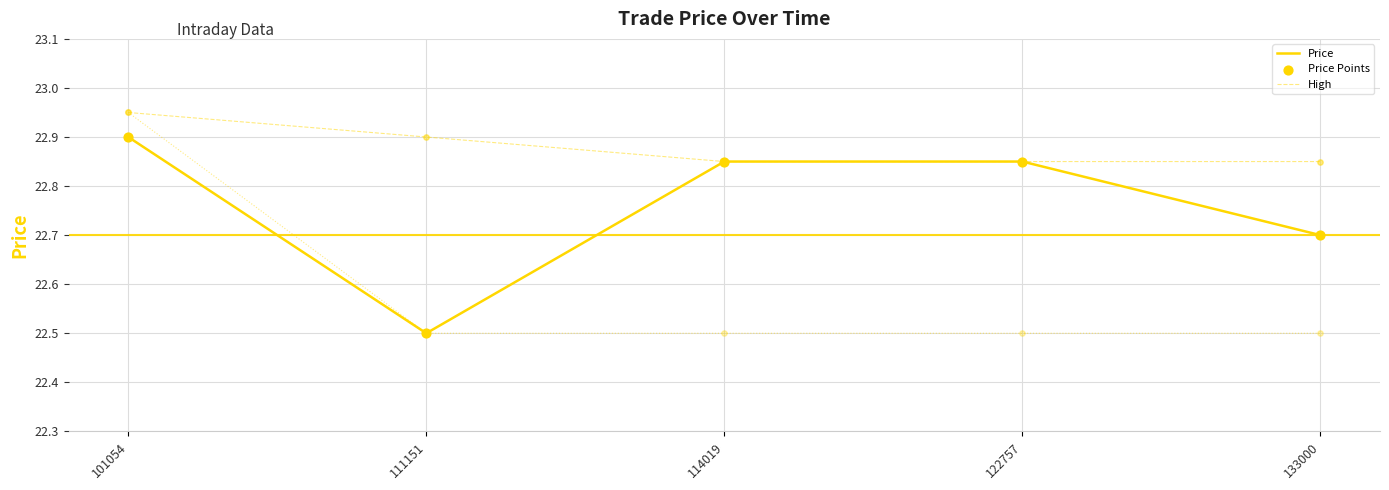

Is the value of Price at 101054 greater than the value of High at 122757?

Yes